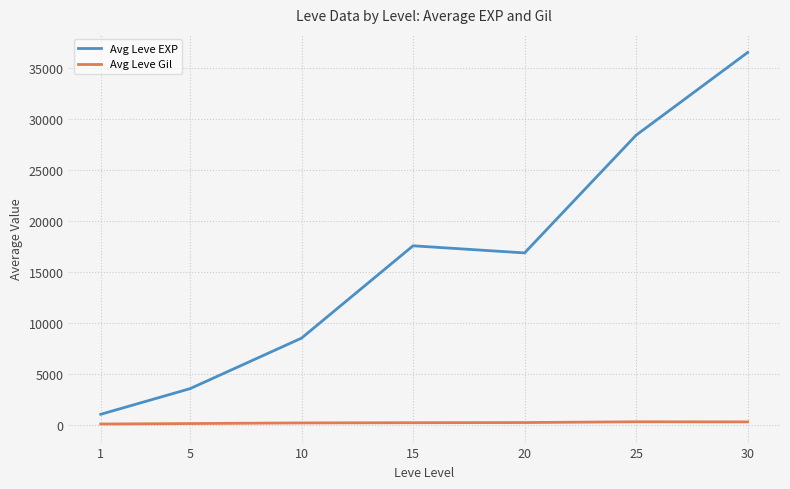

In Avg Leve EXP, how many points are lower than both neighbors (excluding endpoints)?

1